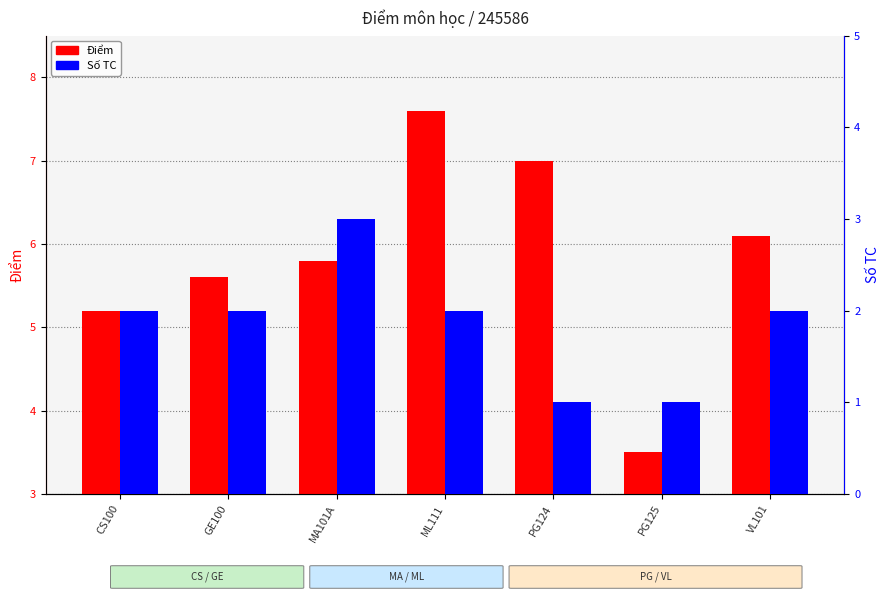

What are all the series names shown in the legend?

Điểm, Số TC